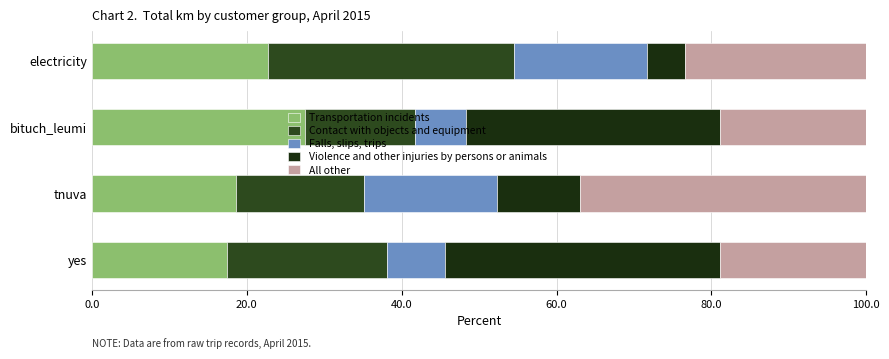

Count the number of data series in this chart.

5